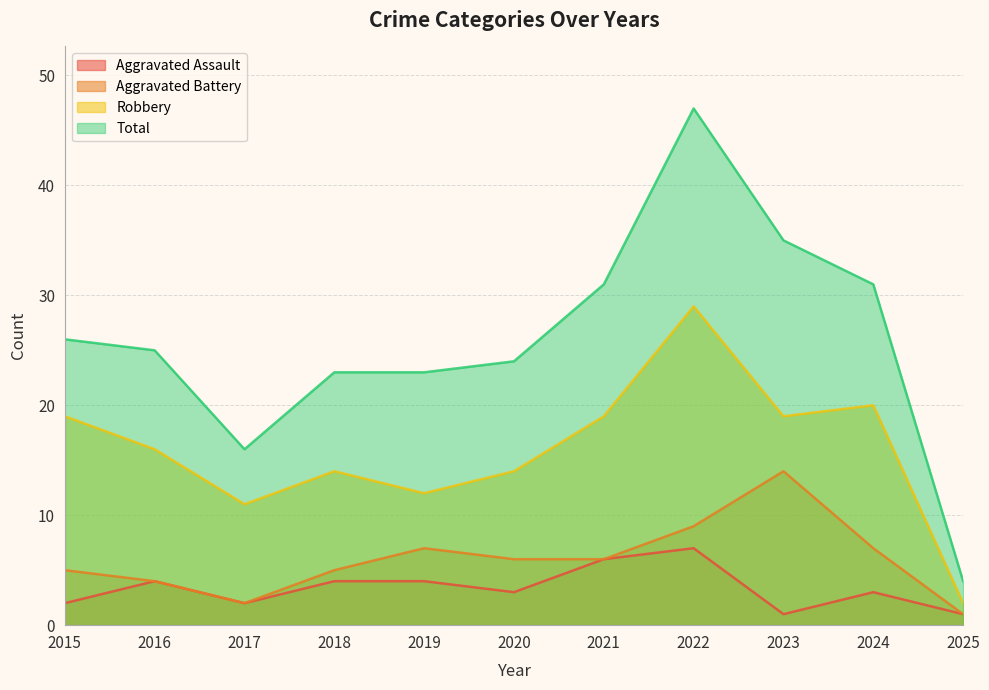

What is the sum of all Robbery values?

175